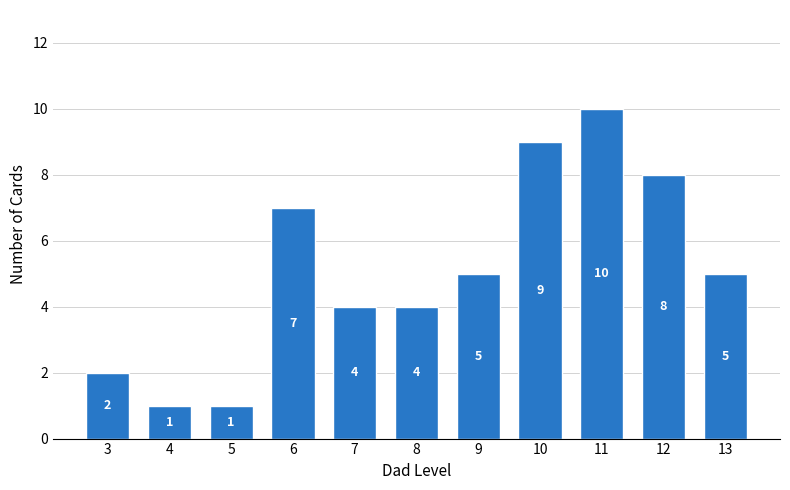

Reading right to left, transcribe all the data shown in this chart.

5	8	10	9	5	4	4	7	1	1	2